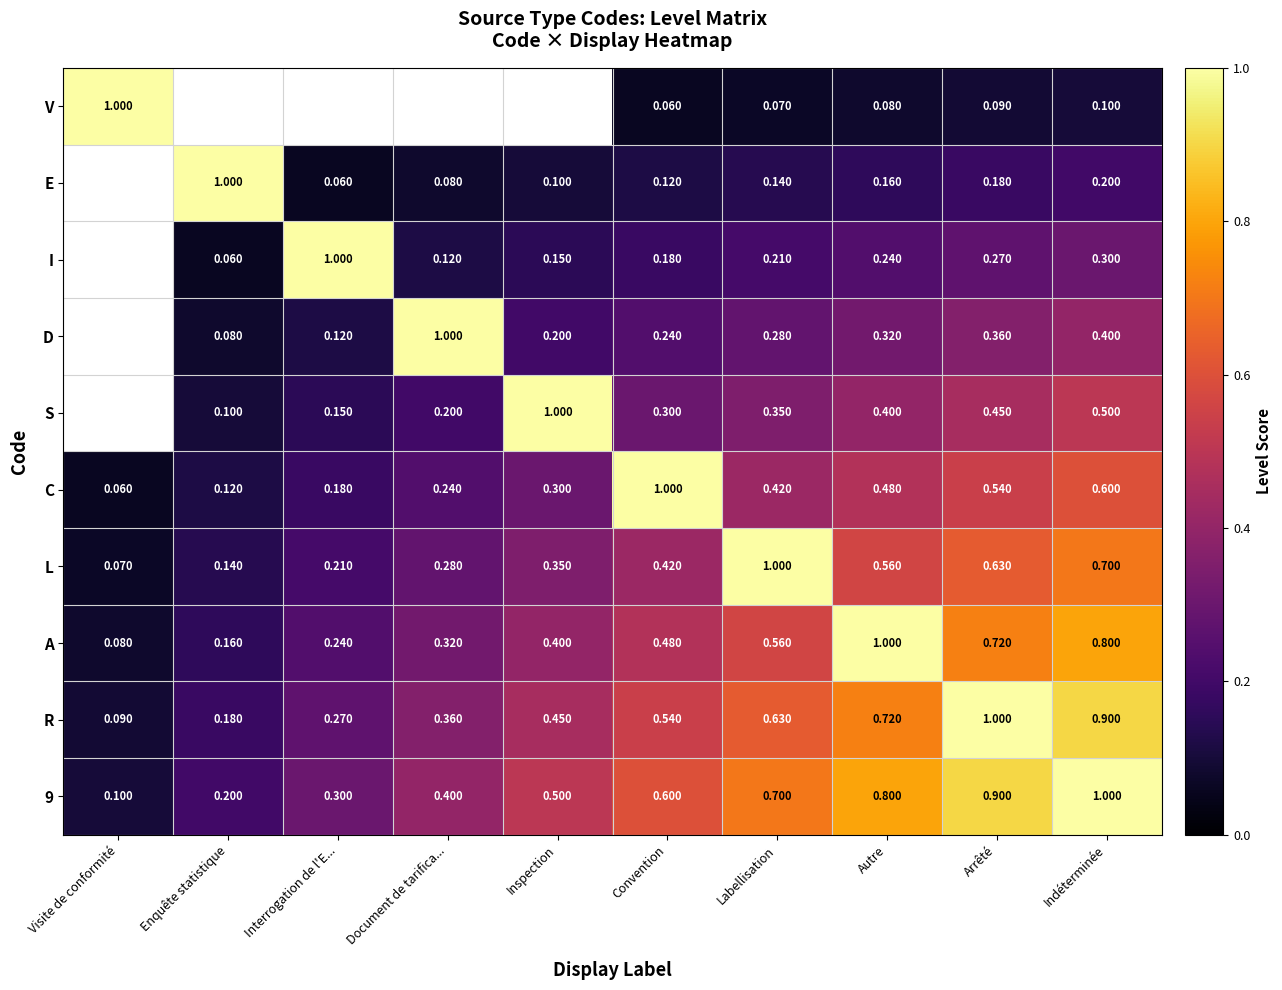

Is the value of D at Enquête statistique greater than the value of I at Interrogation de l'E...?

No